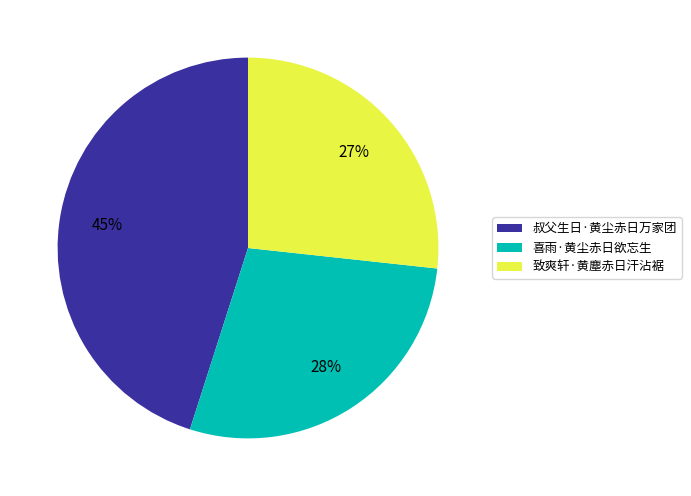

Between 喜雨·黄尘赤日欲忘生 and 叔父生日·黄尘赤日万家团, which is larger?

叔父生日·黄尘赤日万家团